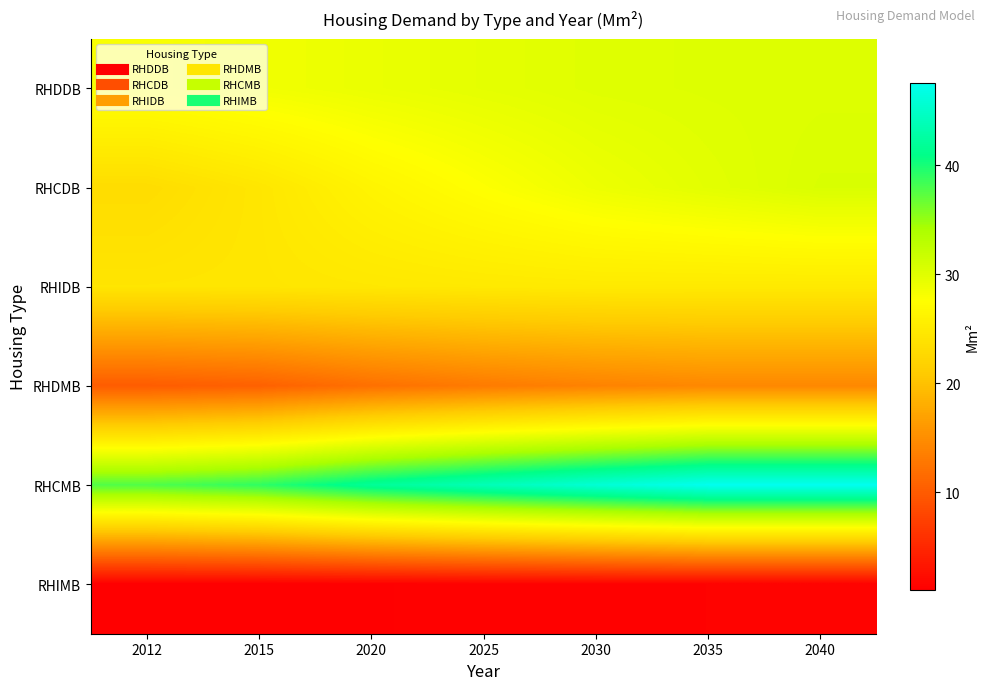

List the series in order of their peak value, lowest first.

RHIMB, RHDMB, RHIDB, RHDDB, RHCDB, RHCMB